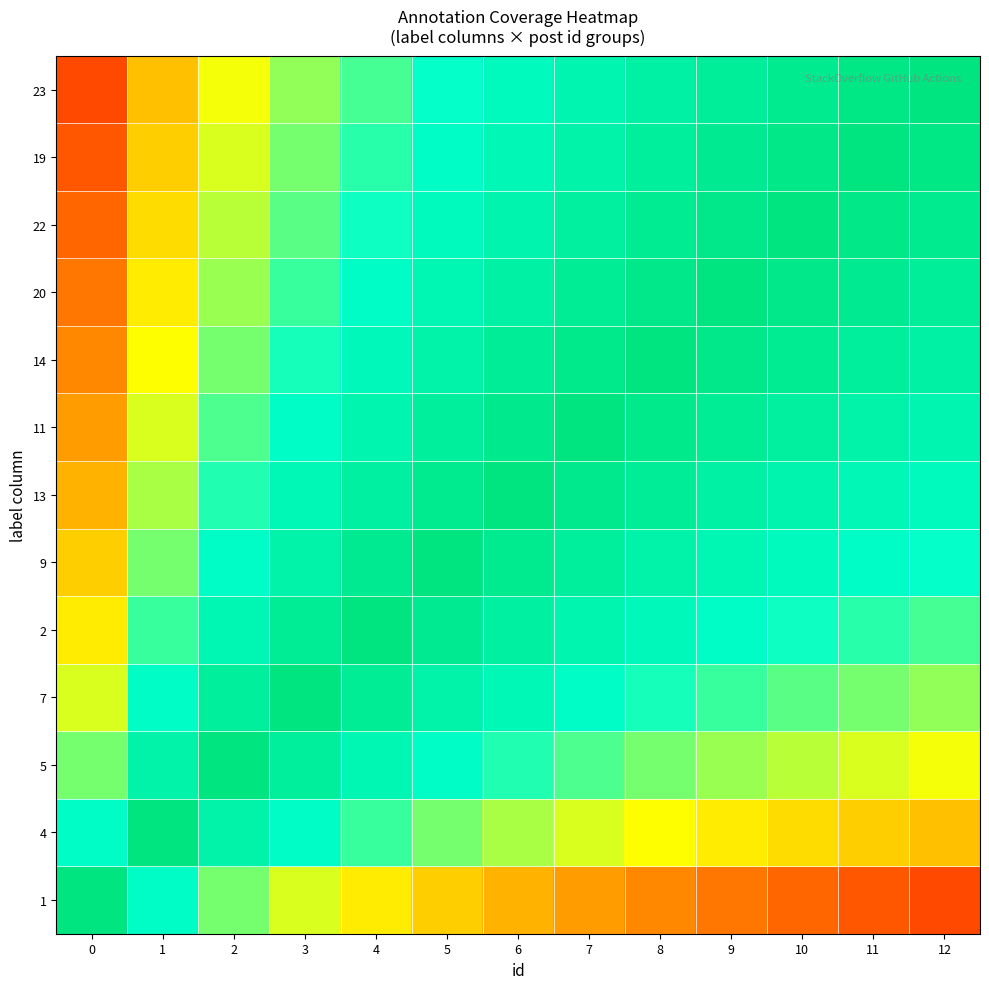

What is the difference between the highest and lowest values at 0?

0.9